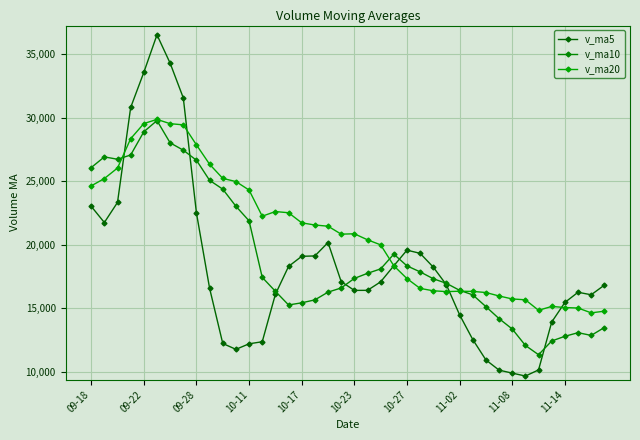

In v_ma10, how many points are higher than both neighbors (excluding endpoints)?

4